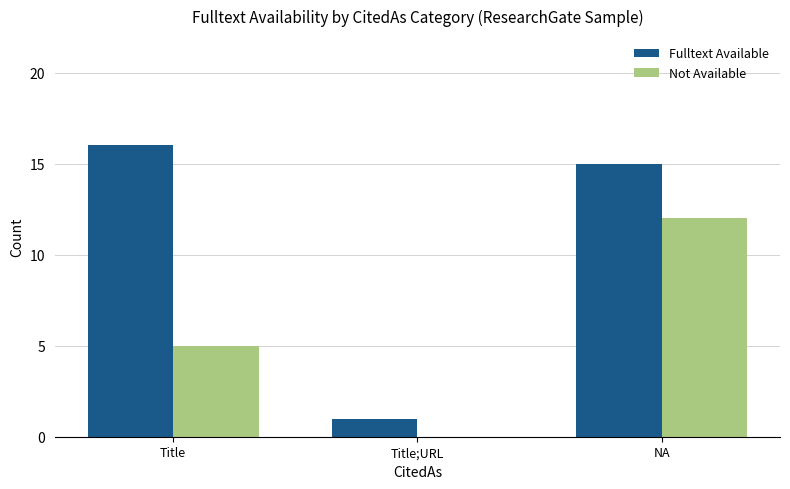

Reading right to left, extract all data points from this chart.

Fulltext Available: 15	1	16
Not Available: 12	0	5